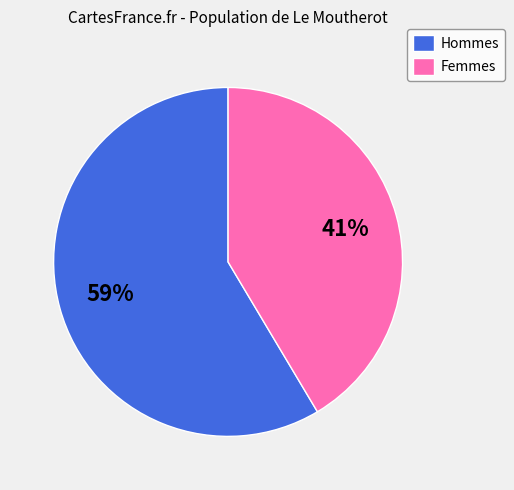

To the nearest percent, what is the average slice percentage?

50%